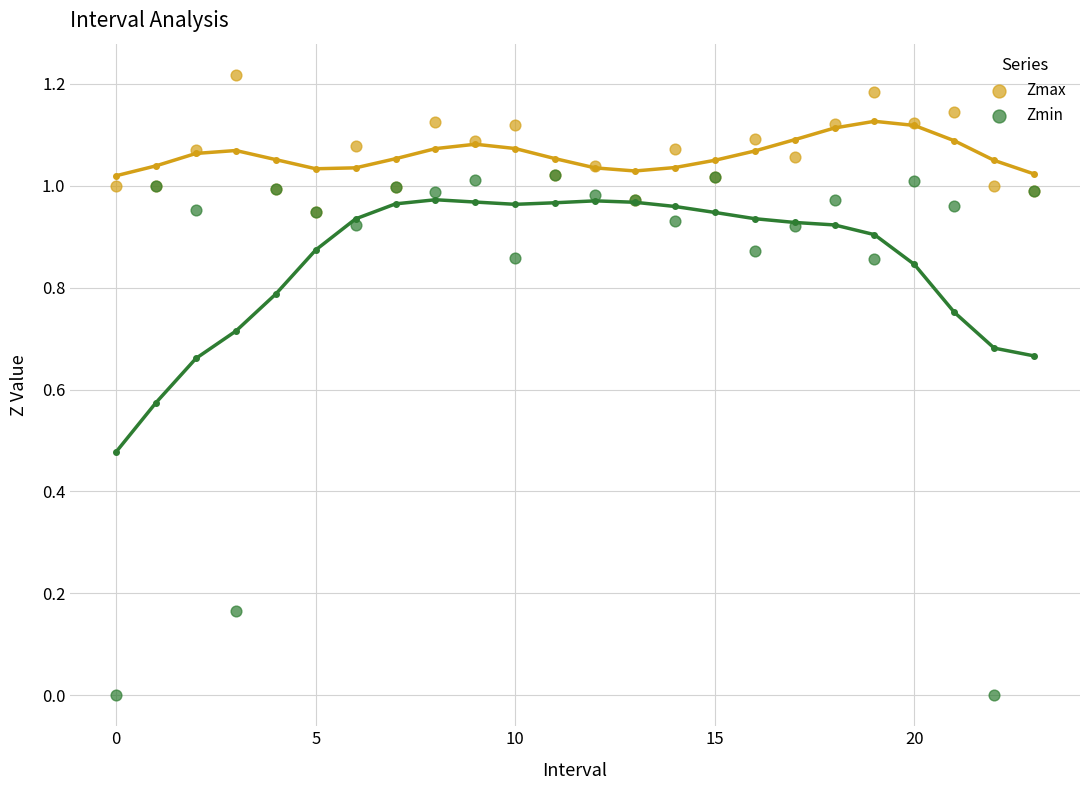

What are all the series names shown in the legend?

Zmax, Zmin